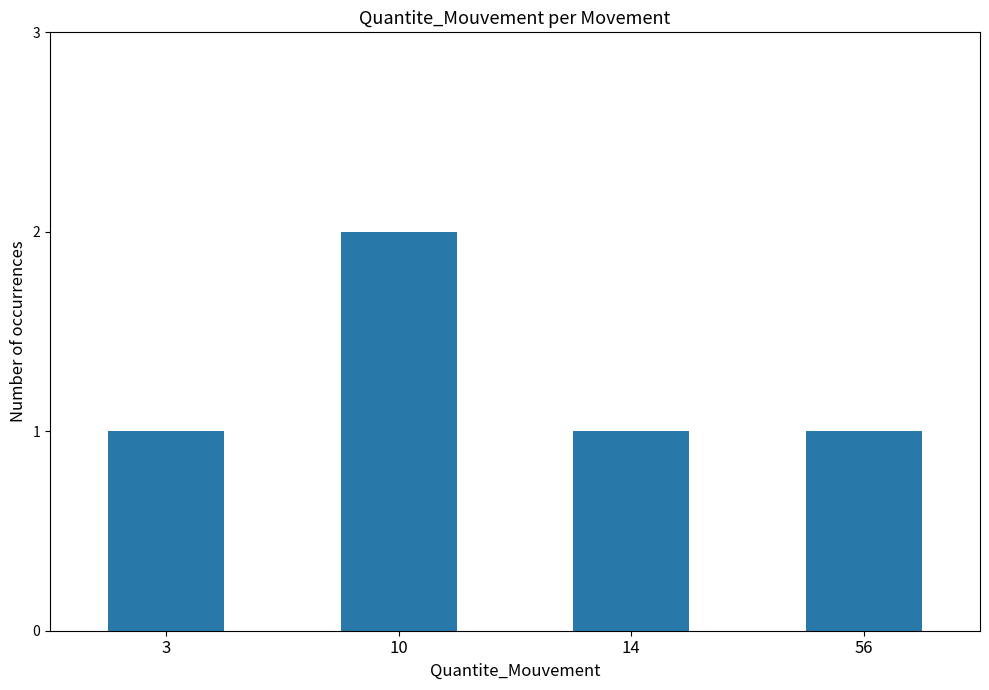

Reading right to left, transcribe all the data shown in this chart.

56=1	14=1	10=2	3=1